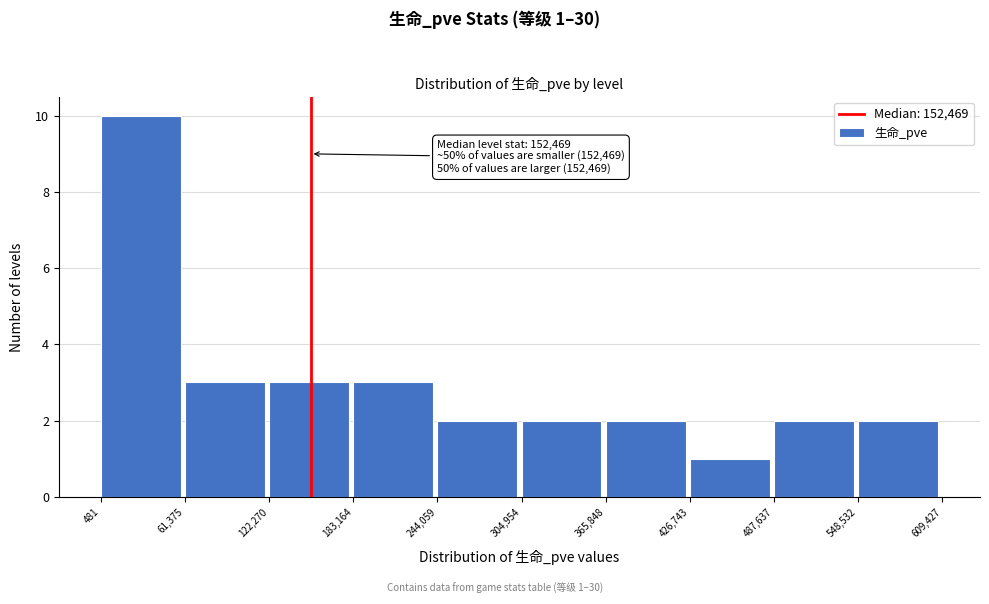

Which range on the x-axis has the tallest bar?

481 to 61,375